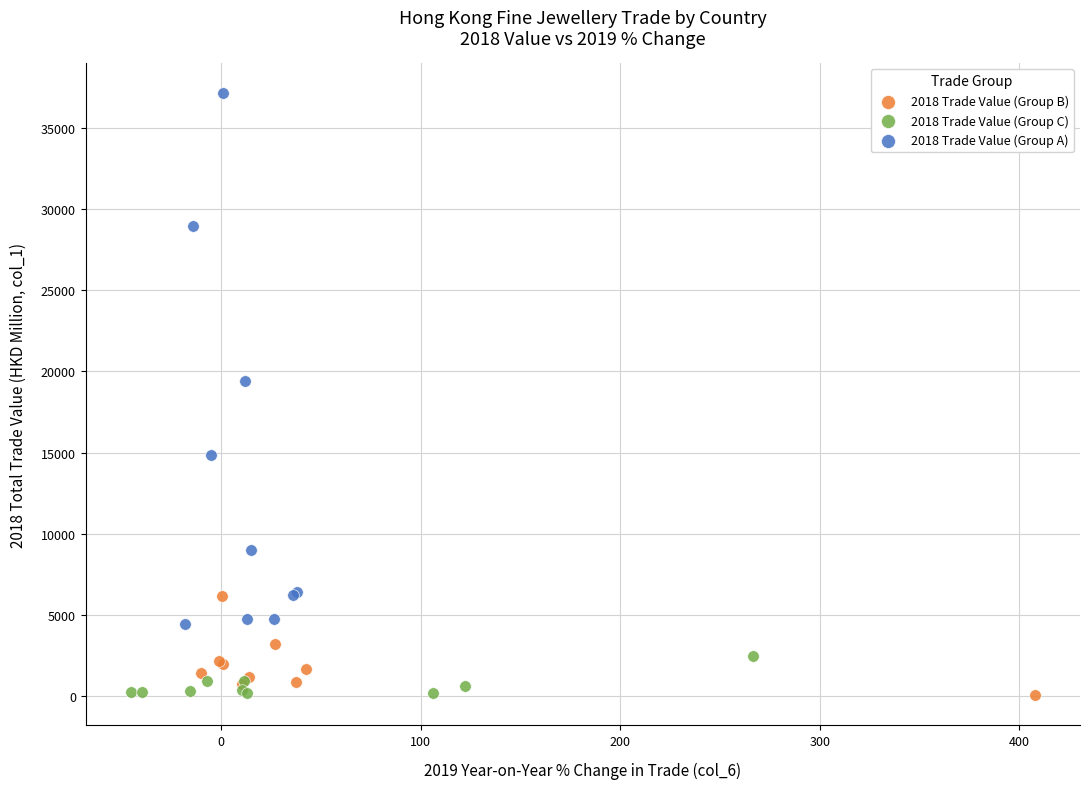

Which series contains the highest Y value?

2018 Trade Value (Group A)